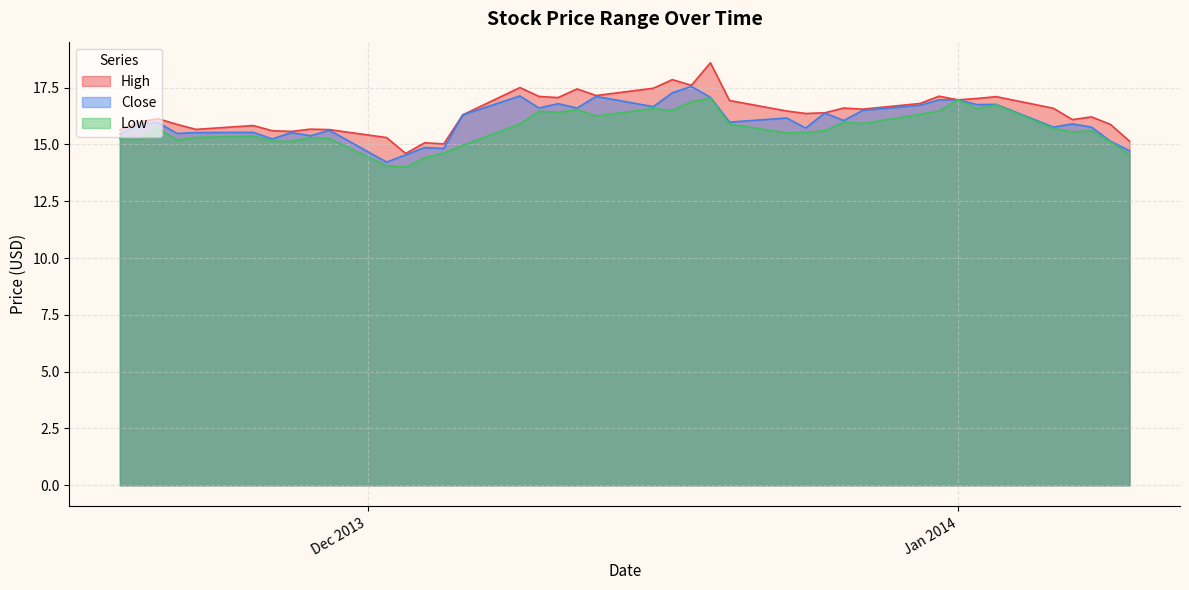

How many lines are shown in the chart?

3